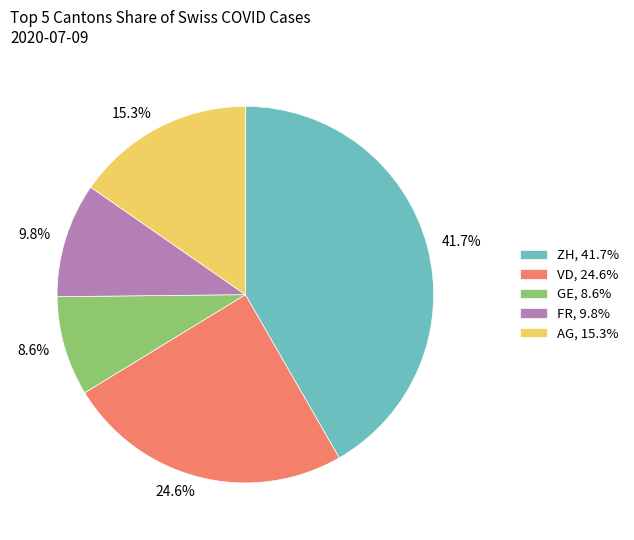

What is the total percentage of 8.6% and 9.8%?

18.4%